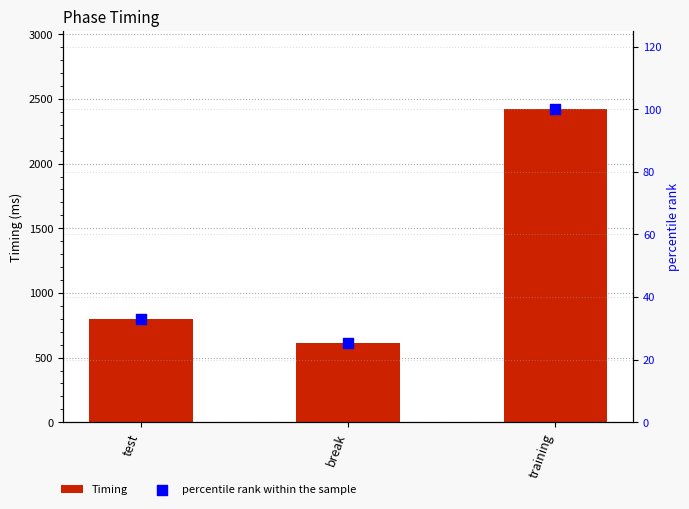

What is the total value across all series at break?

639.4